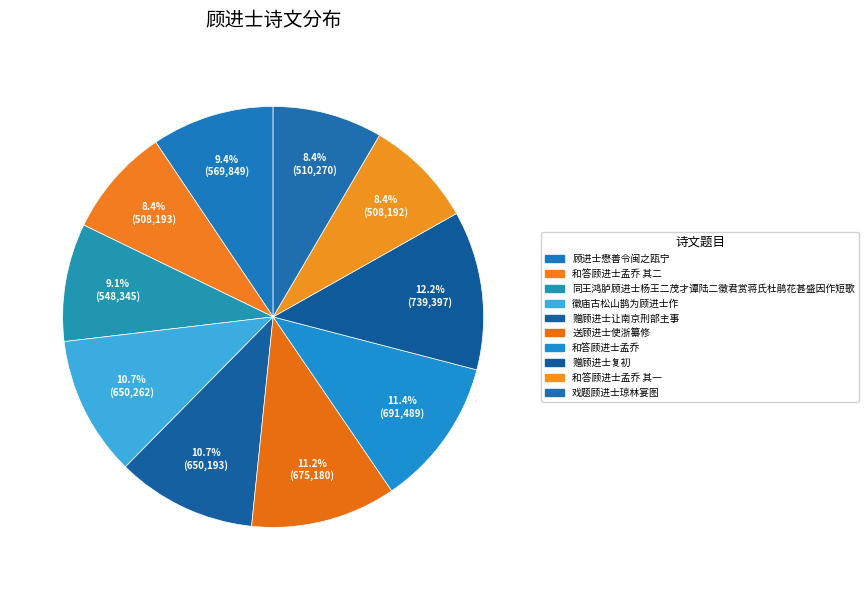

Count the number of slices in the pie.

10